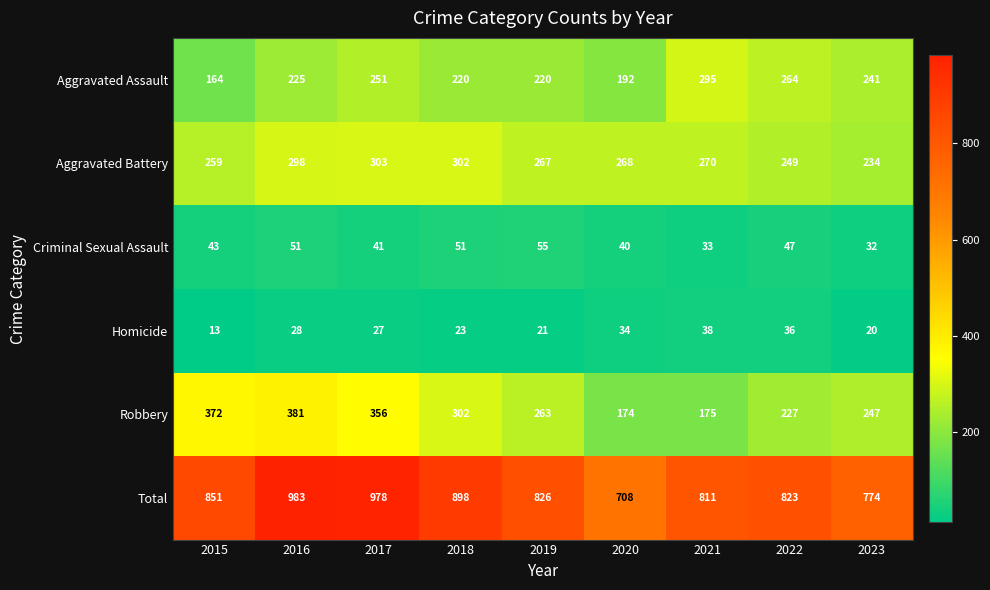

What is the lowest value of the Total series?

708